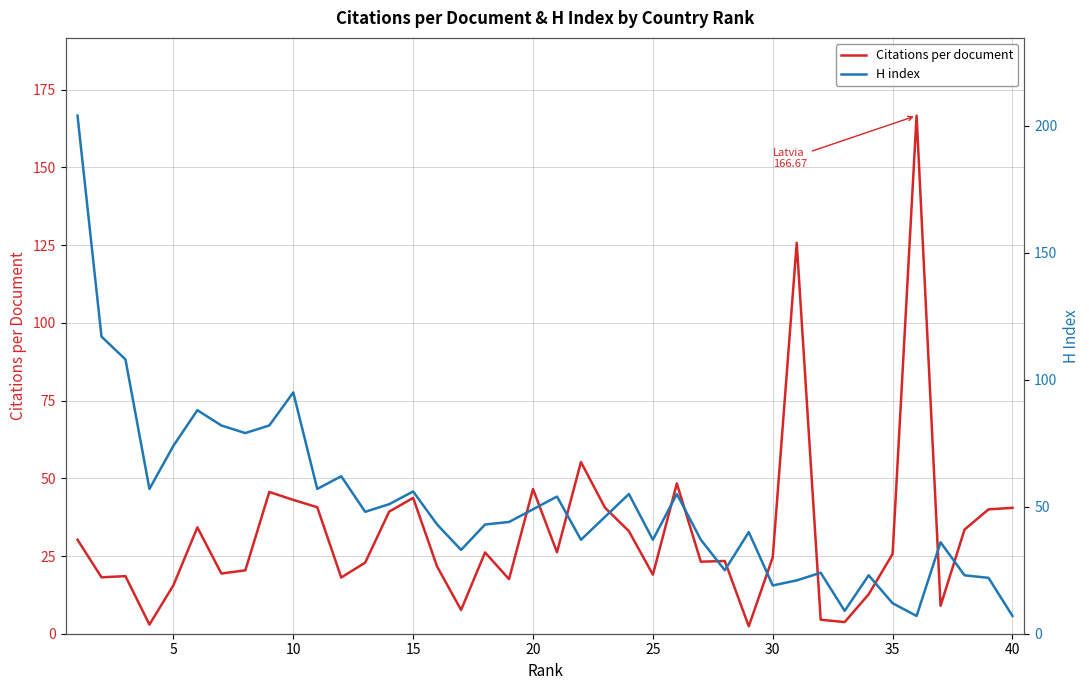

What is the maximum value for Citations per document?

166.7